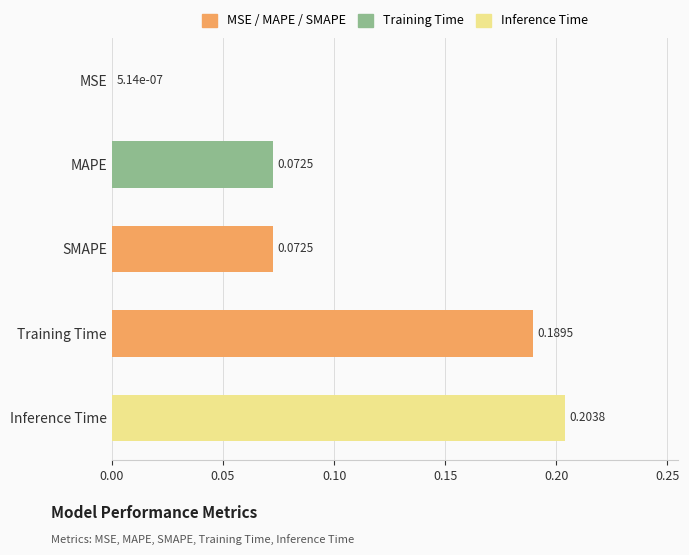

At which category does the chart reach its peak across all series?

Inference Time